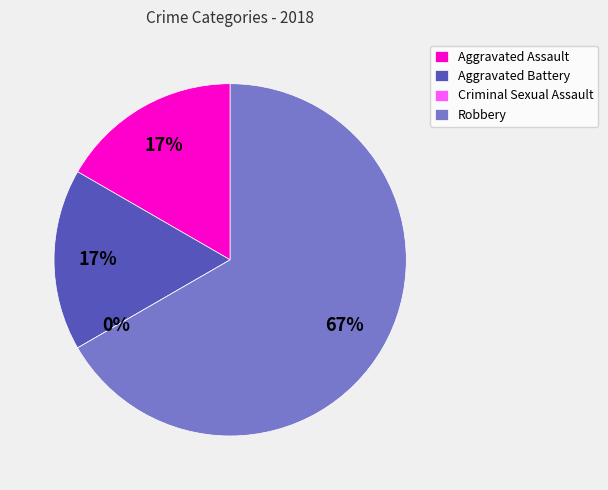

Rank the categories by value from highest to lowest.

Robbery, Aggravated Assault, Aggravated Battery, Criminal Sexual Assault